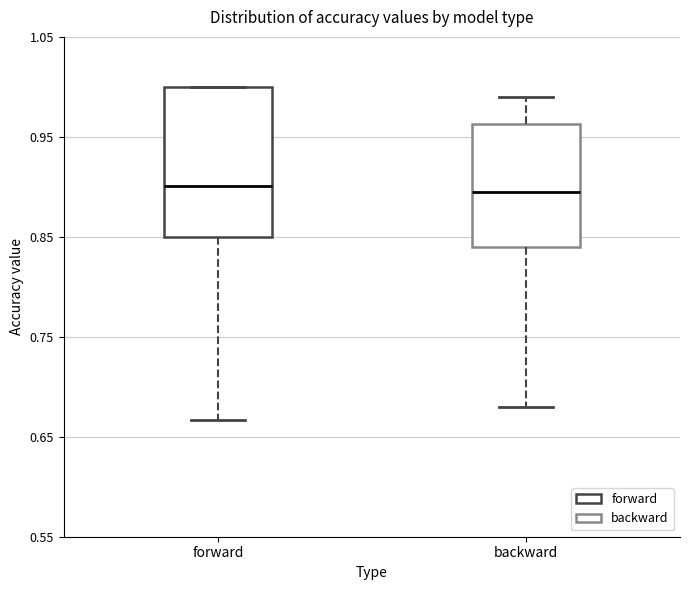

Comparing the boxes themselves (not the whiskers), which one is the tallest?

forward